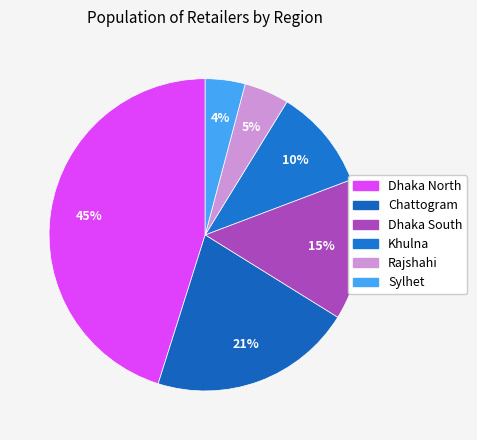

What percentage do Dhaka South and Dhaka North together represent?

59.7%